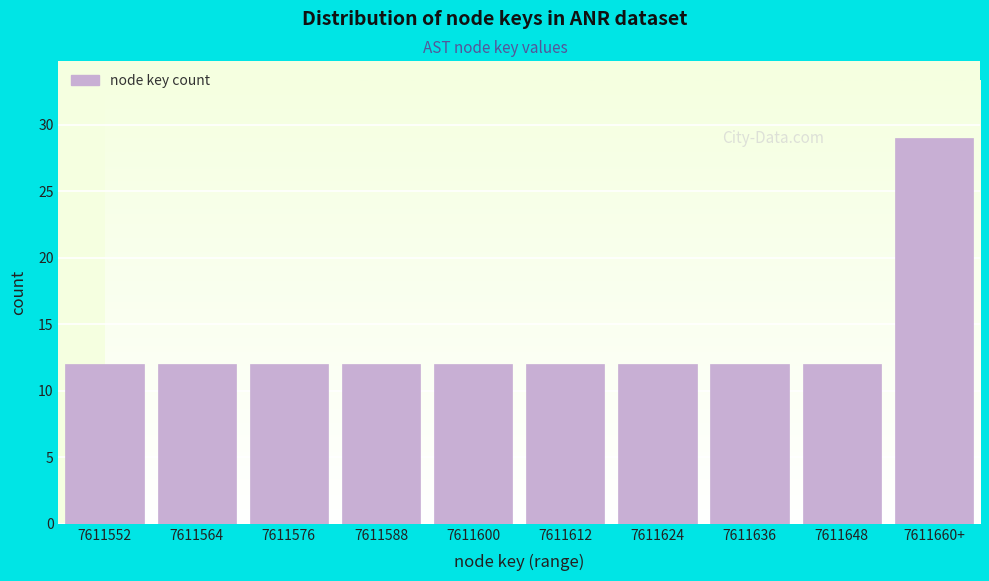

Reading left to right, list all the values displayed in this chart.

7611552=12	7611564=12	7611576=12	7611588=12	7611600=12	7611612=12	7611624=12	7611636=12	7611648=12	7611660+=29